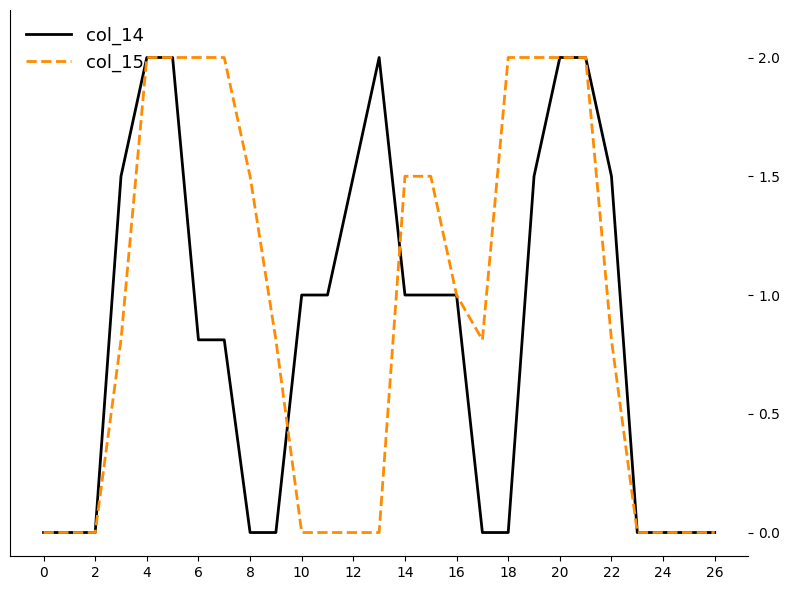

What is the maximum value shown in the chart?

2.0